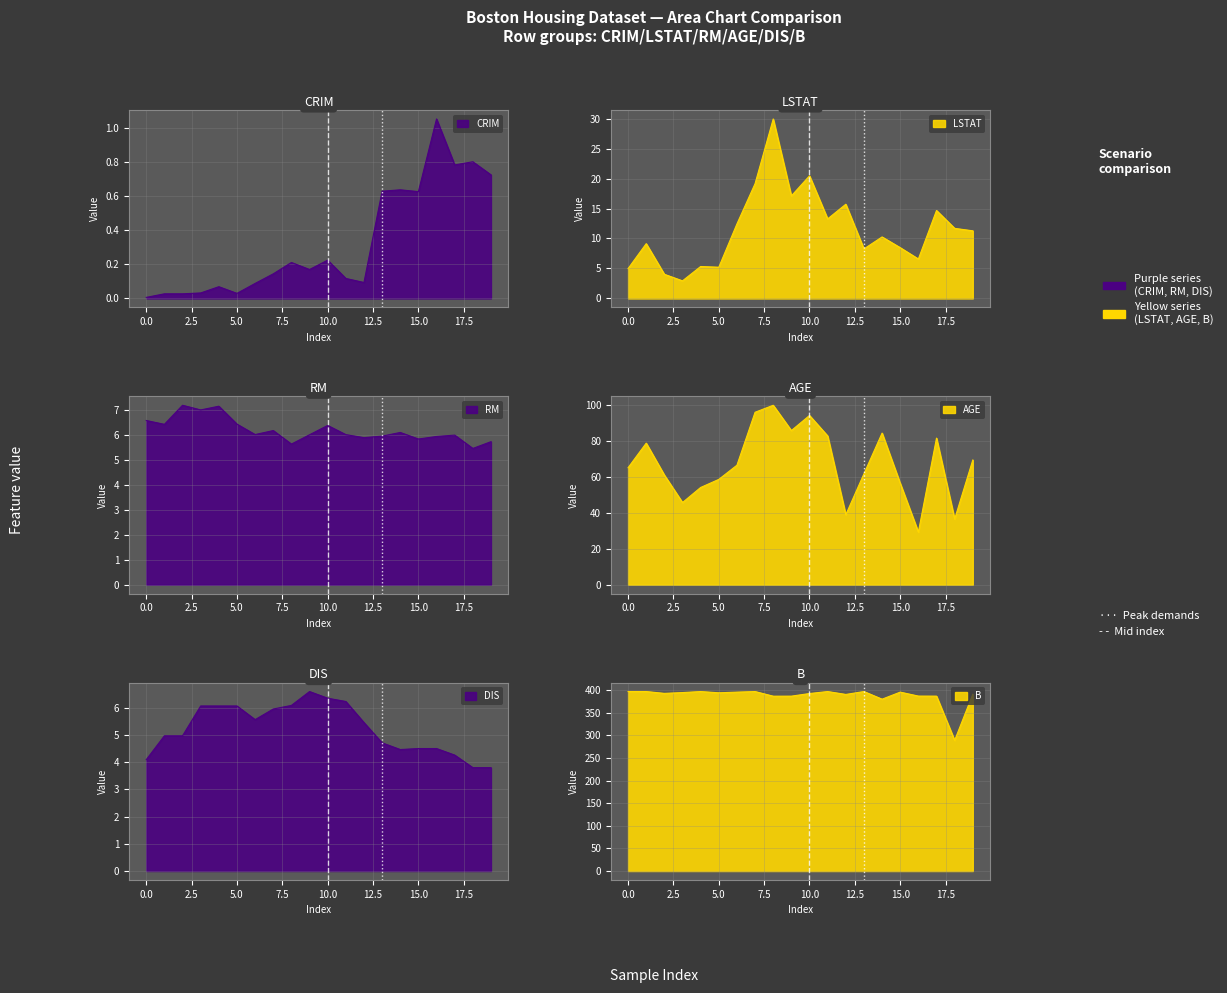

How many interior local peaks does the CRIM series have?

7